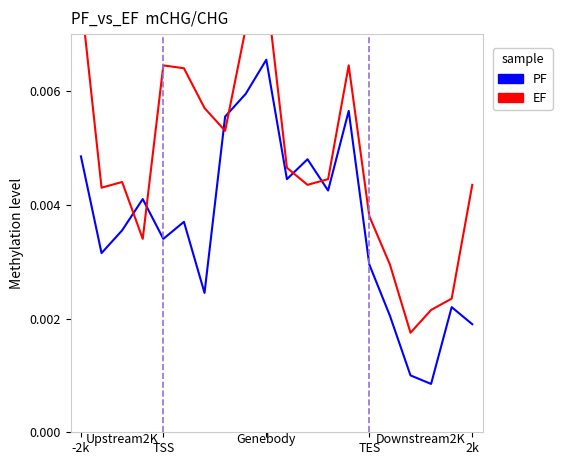

List the series in order of their peak value, highest first.

EF, PF